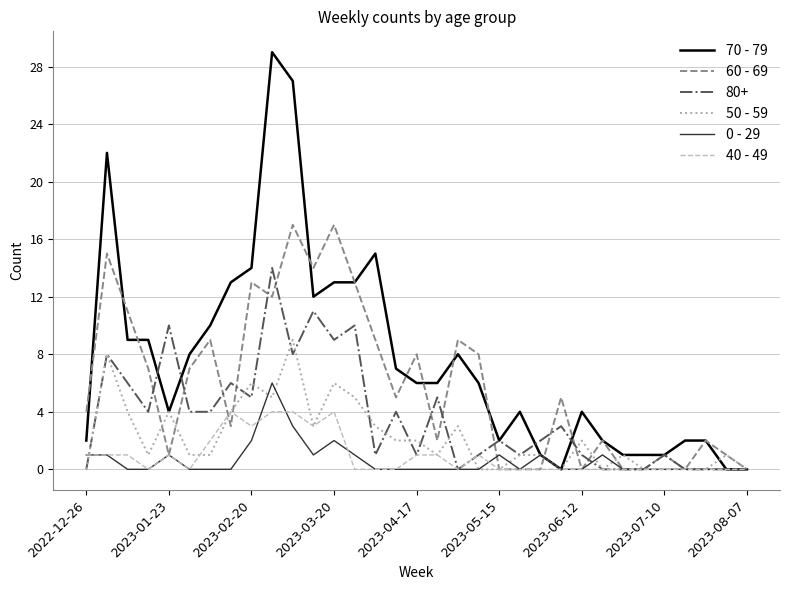

Rank the series by their maximum value, from lowest to highest.

40 - 49, 0 - 29, 50 - 59, 80+, 60 - 69, 70 - 79